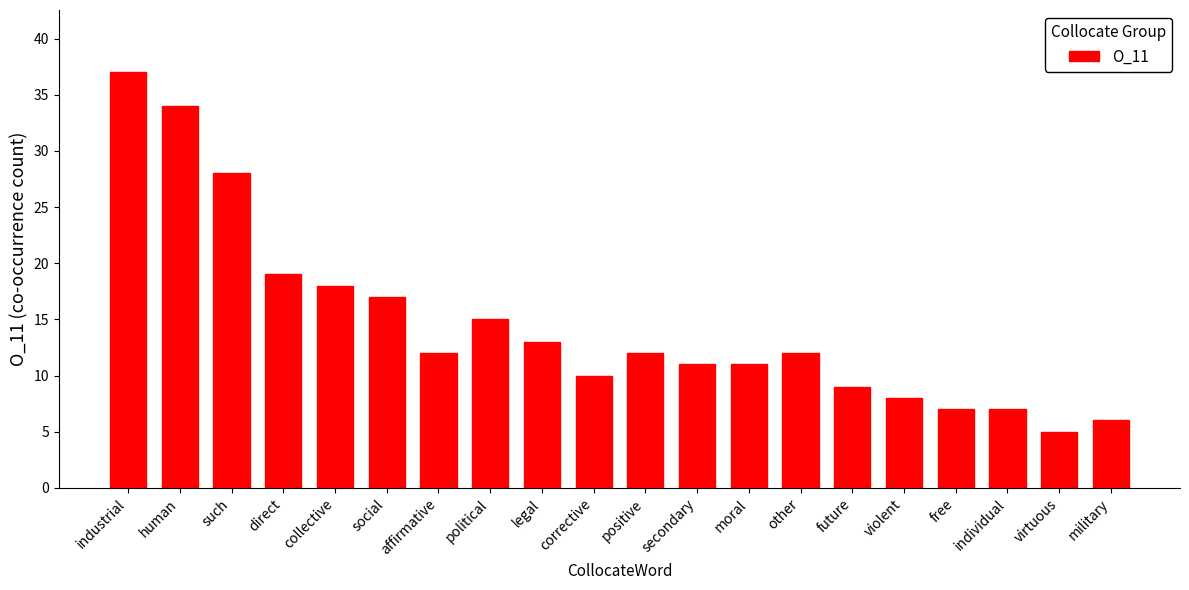

Does the chart contain any negative values?

No